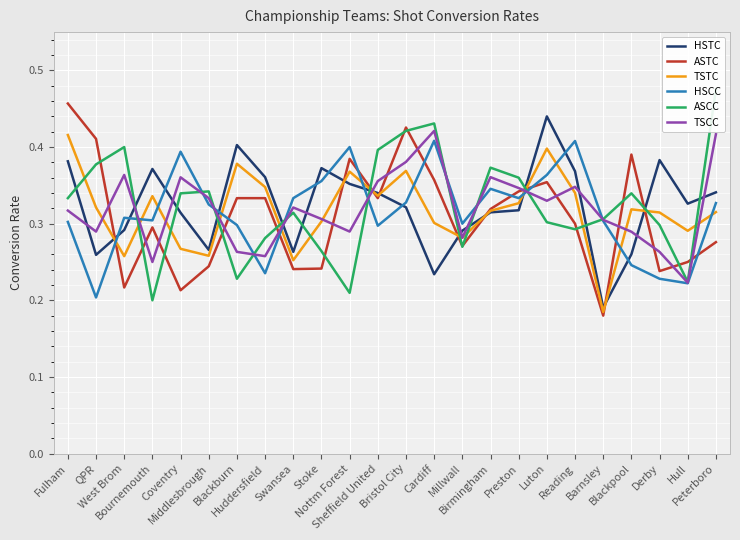

Rank the categories by HSCC value from highest to lowest.

Cardiff, Reading, Nottm Forest, Coventry, Luton, Stoke, Birmingham, Swansea, Preston, Bristol City, Peterboro, Middlesbrough, West Brom, Bournemouth, Barnsley, Fulham, Millwall, Blackburn, Sheffield United, Blackpool, Huddersfield, Derby, Hull, QPR